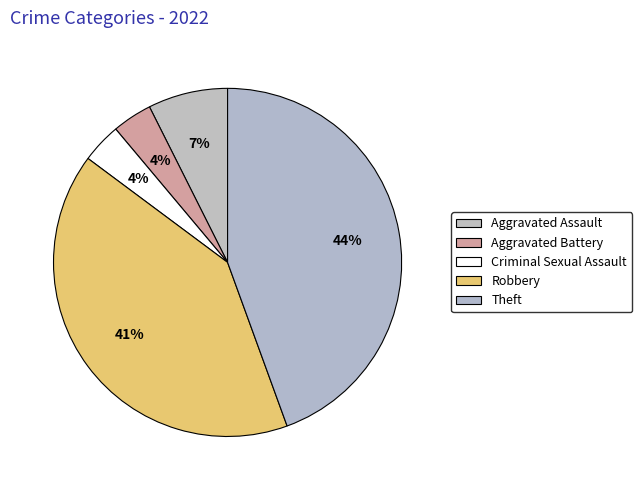

Count the number of slices in the pie.

5